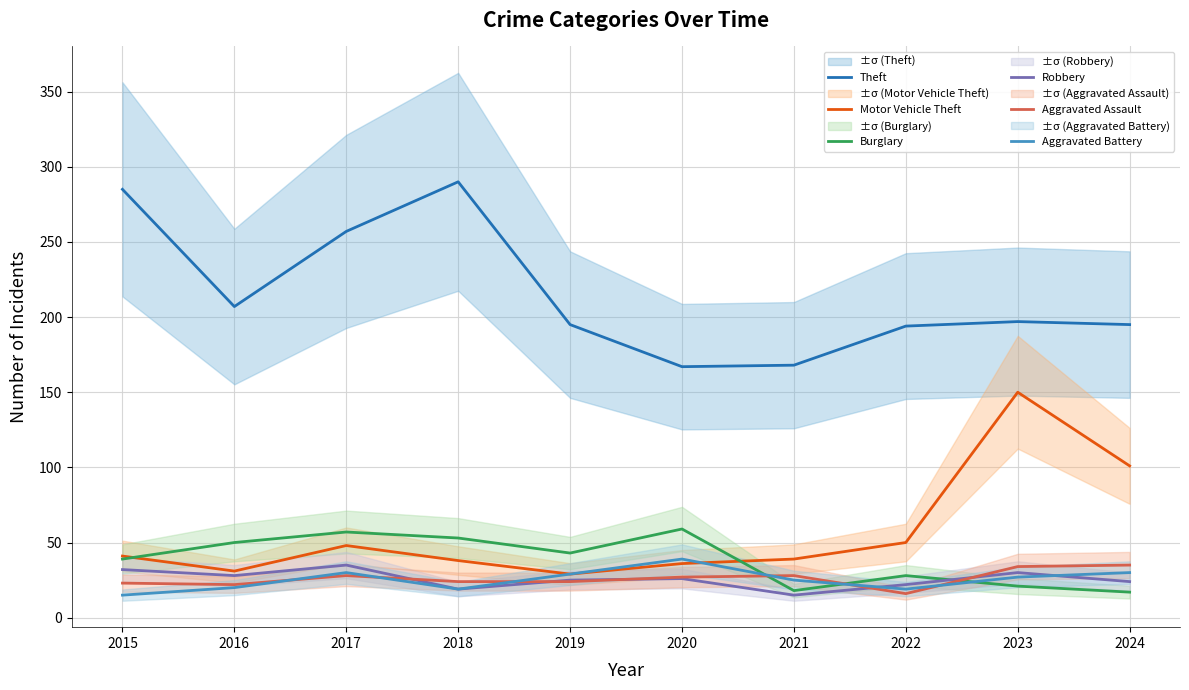

How many Robbery values are between 22 and 30?

6